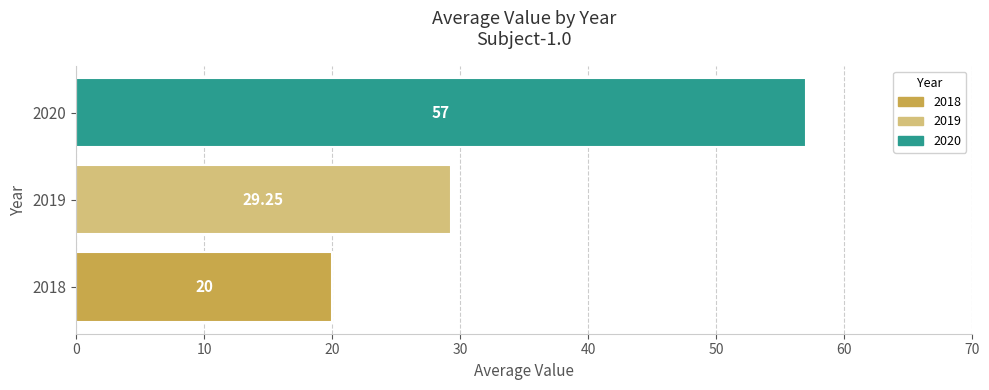

What is the ratio of the value at 2019 to the value at 2020?

0.5